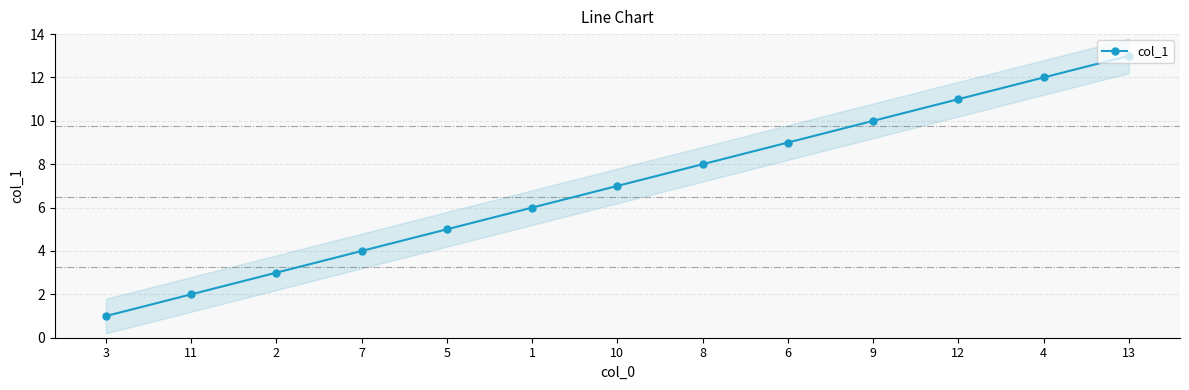

Reading right to left, what are all the values shown in this chart?

13=13	4=12	12=11	9=10	6=9	8=8	10=7	1=6	5=5	7=4	2=3	11=2	3=1